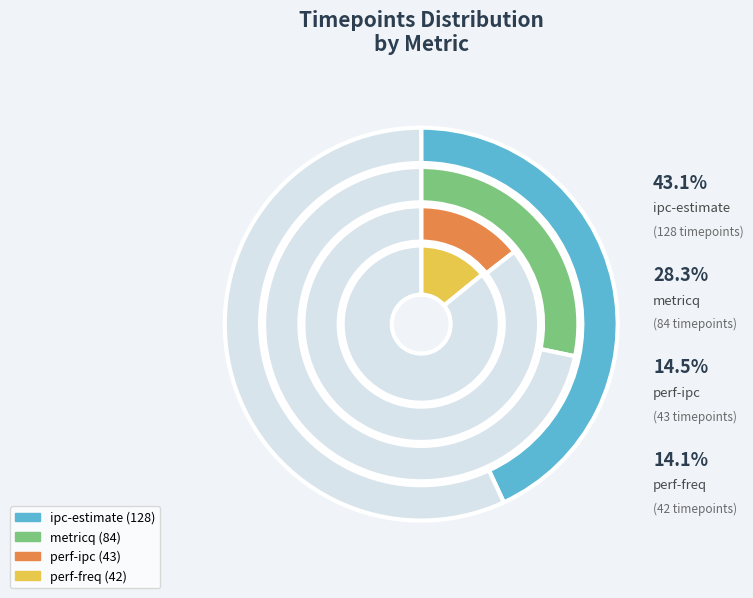

What percentage is the perf-ipc slice, to the nearest percent?

14%